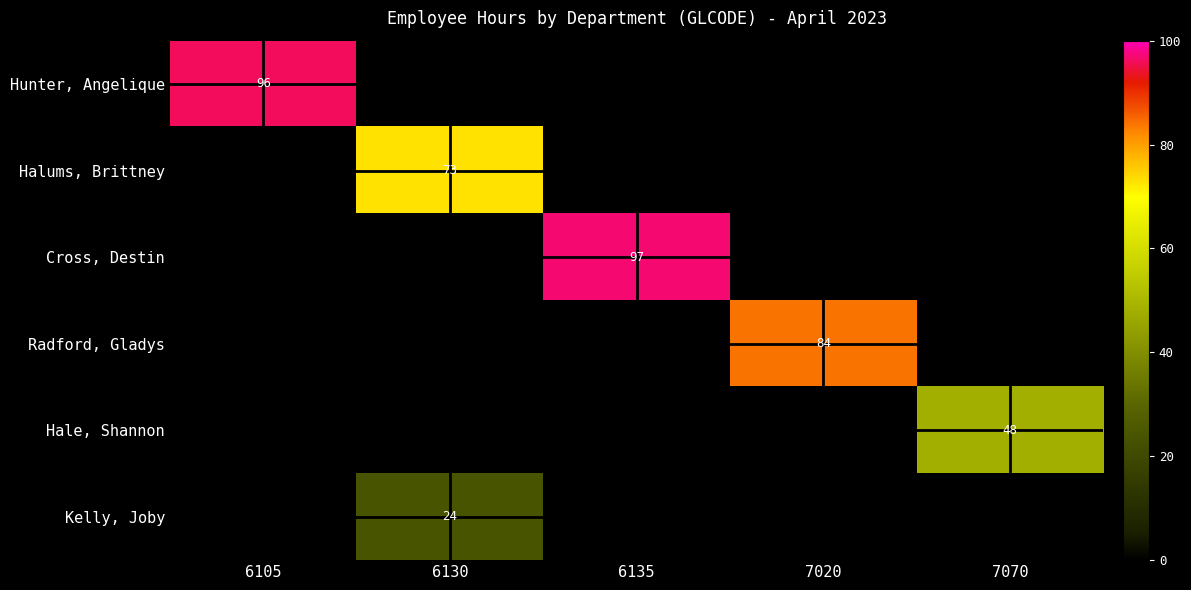

The value of Cross, Destin at 6135 is 157. True or false?

False